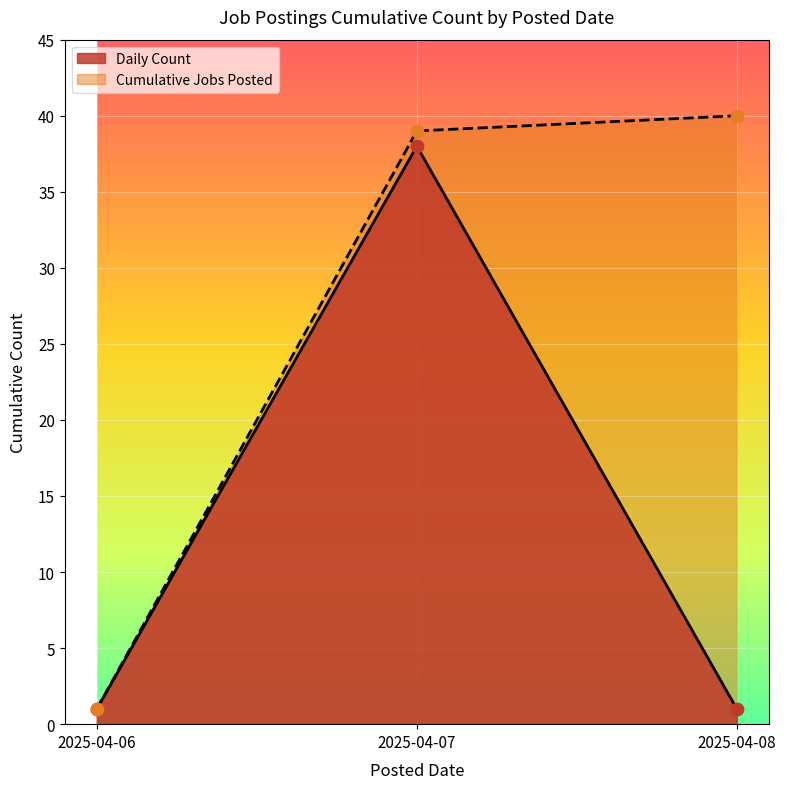

At which category is the sum across all series the highest?

2025-04-07